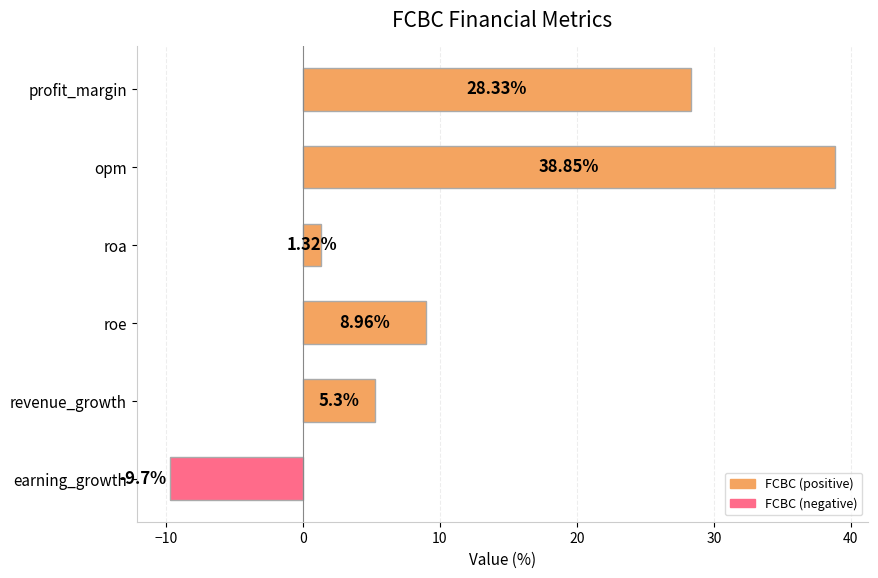

What is the label of the 1st bar from the bottom?

earning_growth